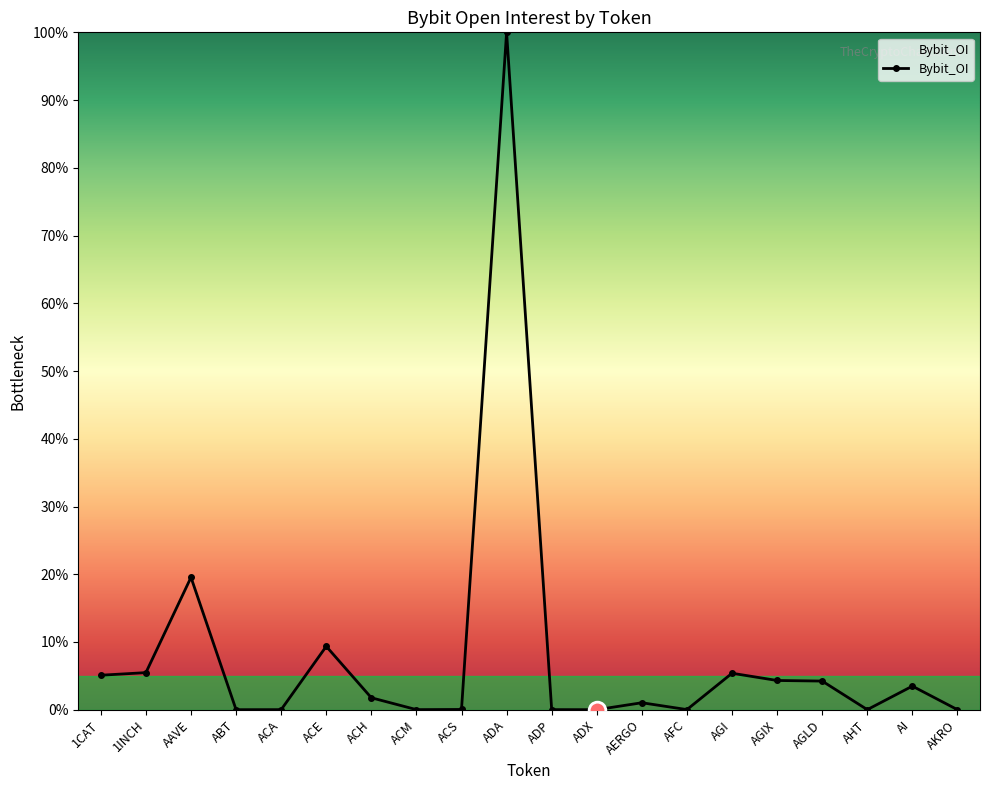

Where is the first local maximum?

AAVE